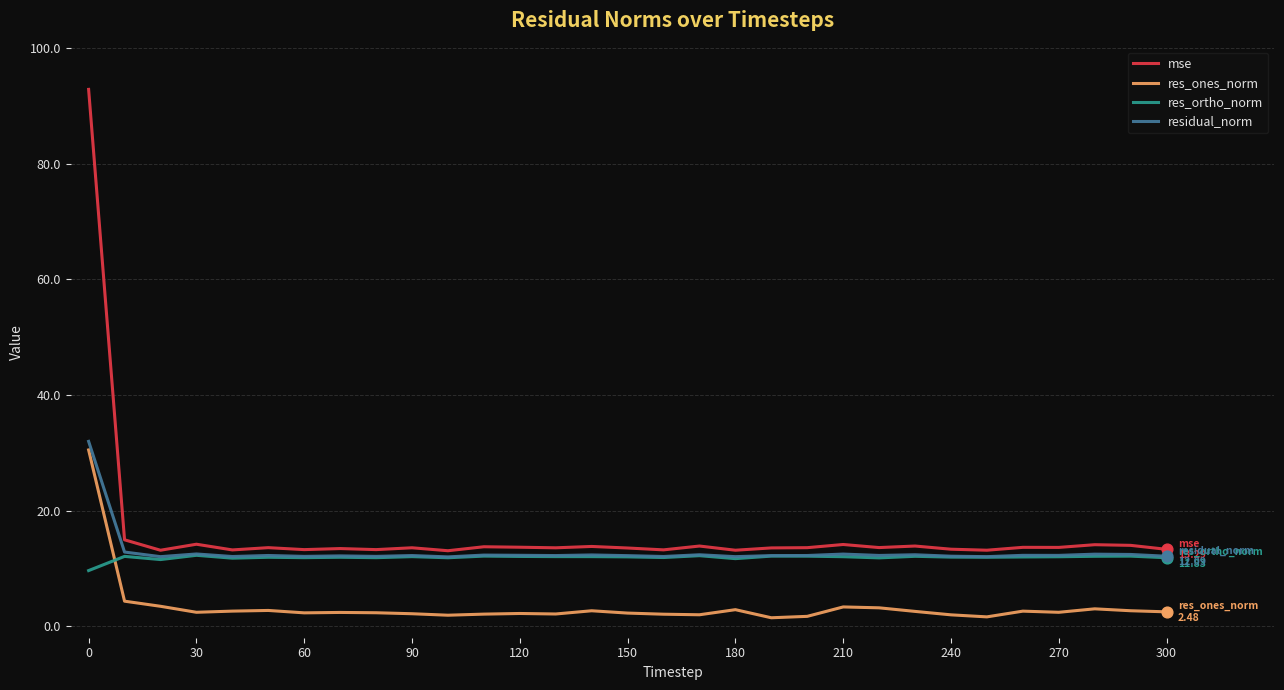

True or false: res_ones_norm and mse cross at least once.

False